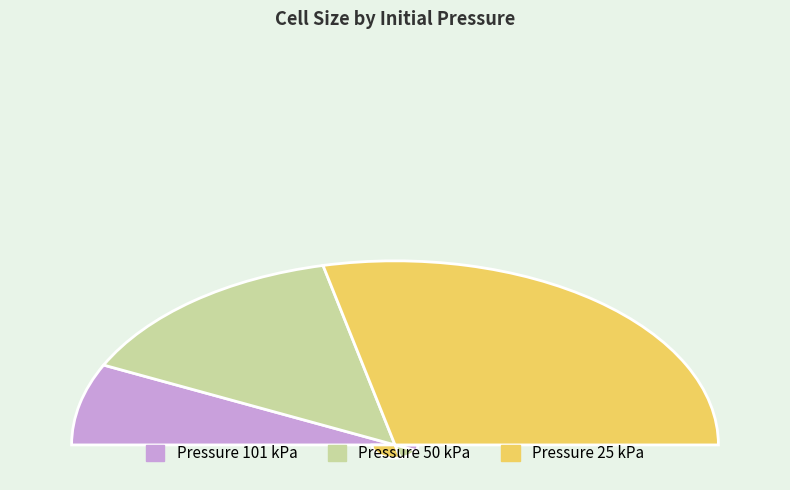

Count the number of slices in the pie.

3